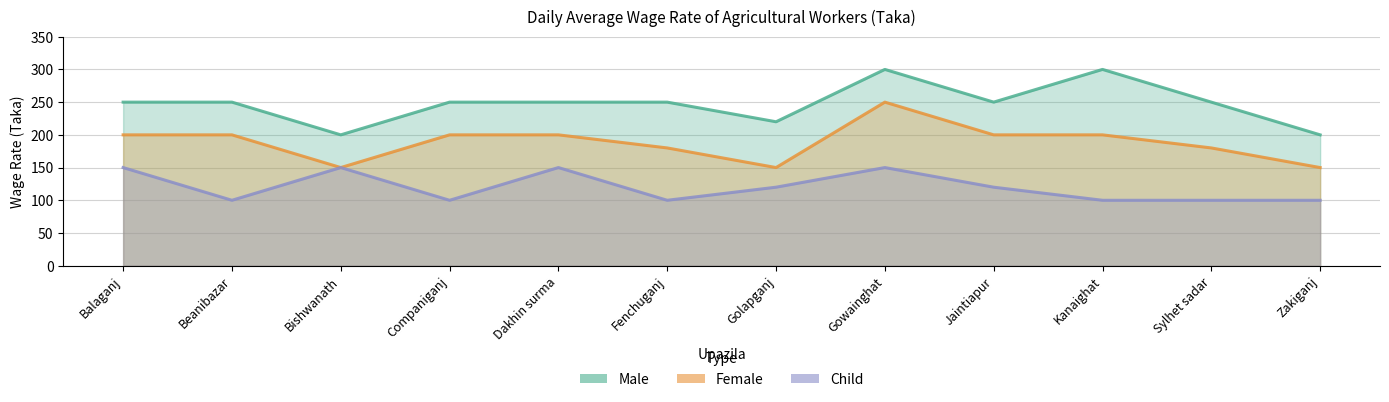

How many lines are shown in the chart?

3